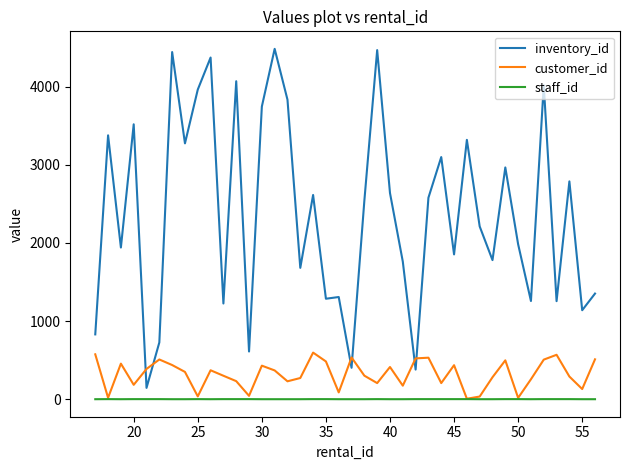

True or false: staff_id and inventory_id cross at least once.

False